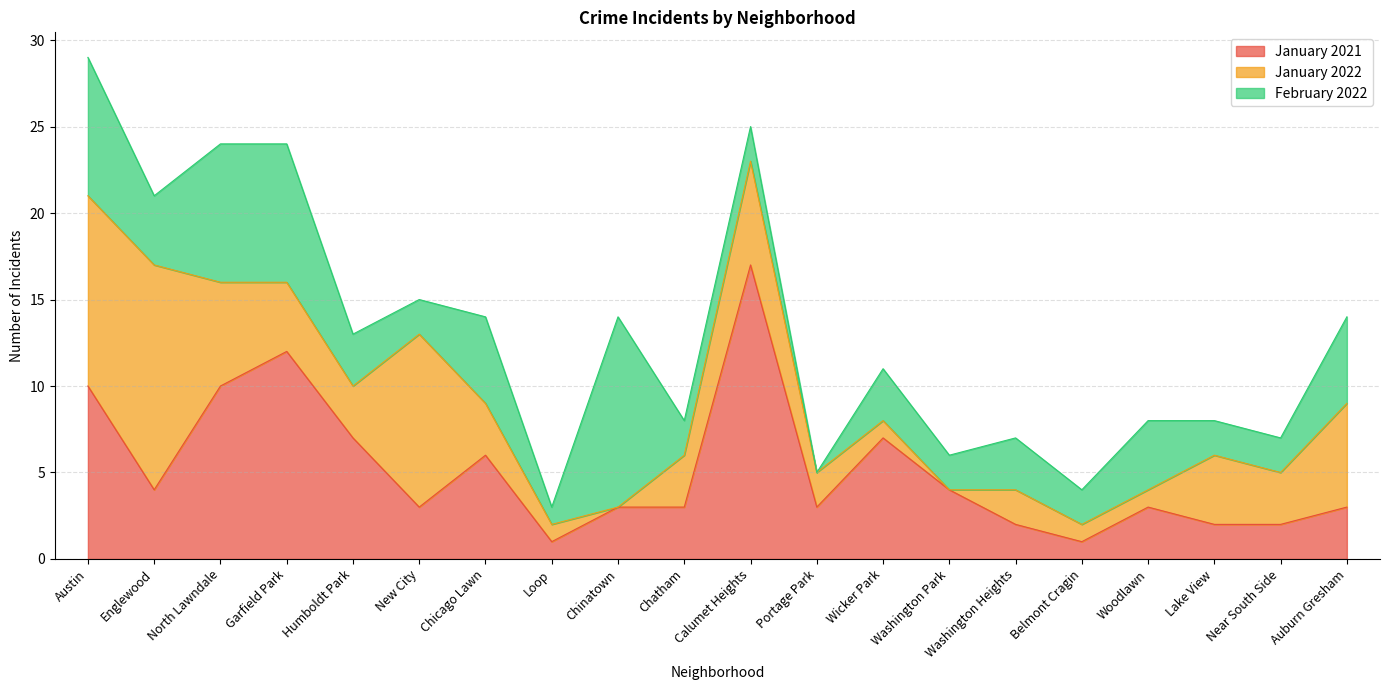

The value of February 2022 at Washington Park is 2. True or false?

True